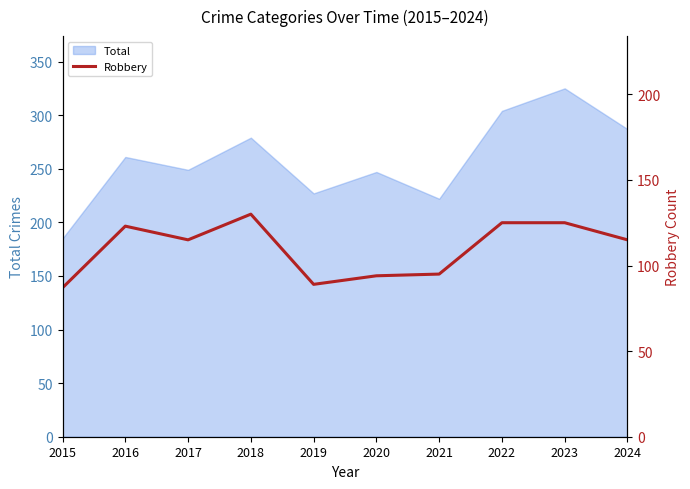

What is the lowest value of the Total series?

185